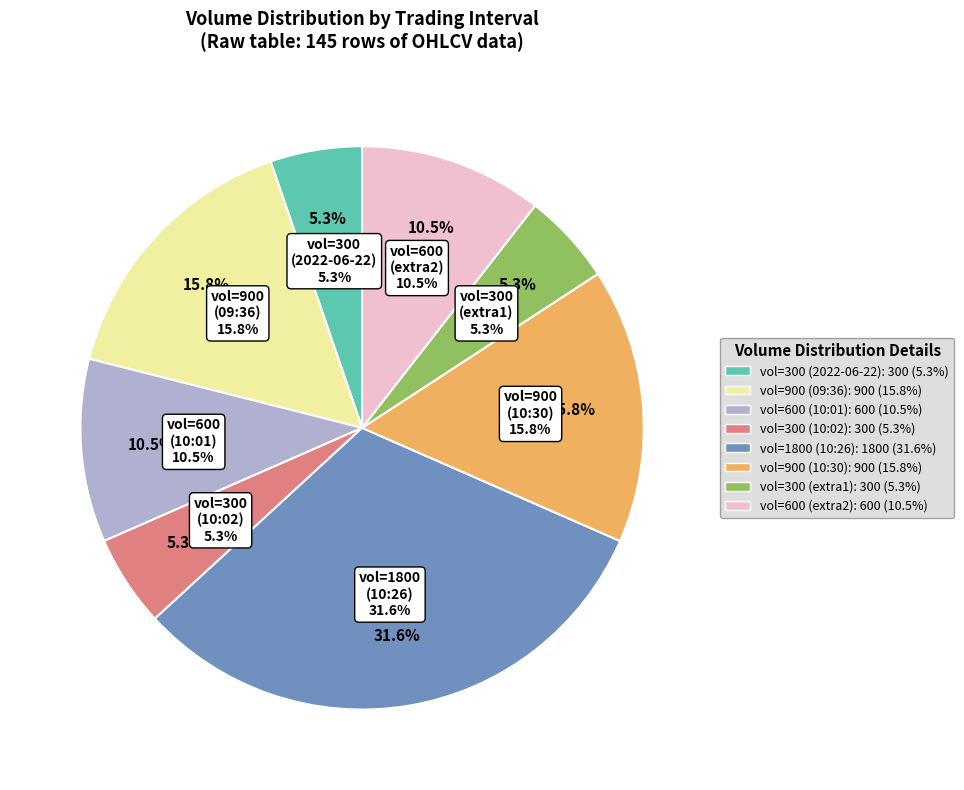

Which has a higher value, 2022-07-11 09:09 (300) or 2022-07-11 09:36 (900)?

2022-07-11 09:36 (900)